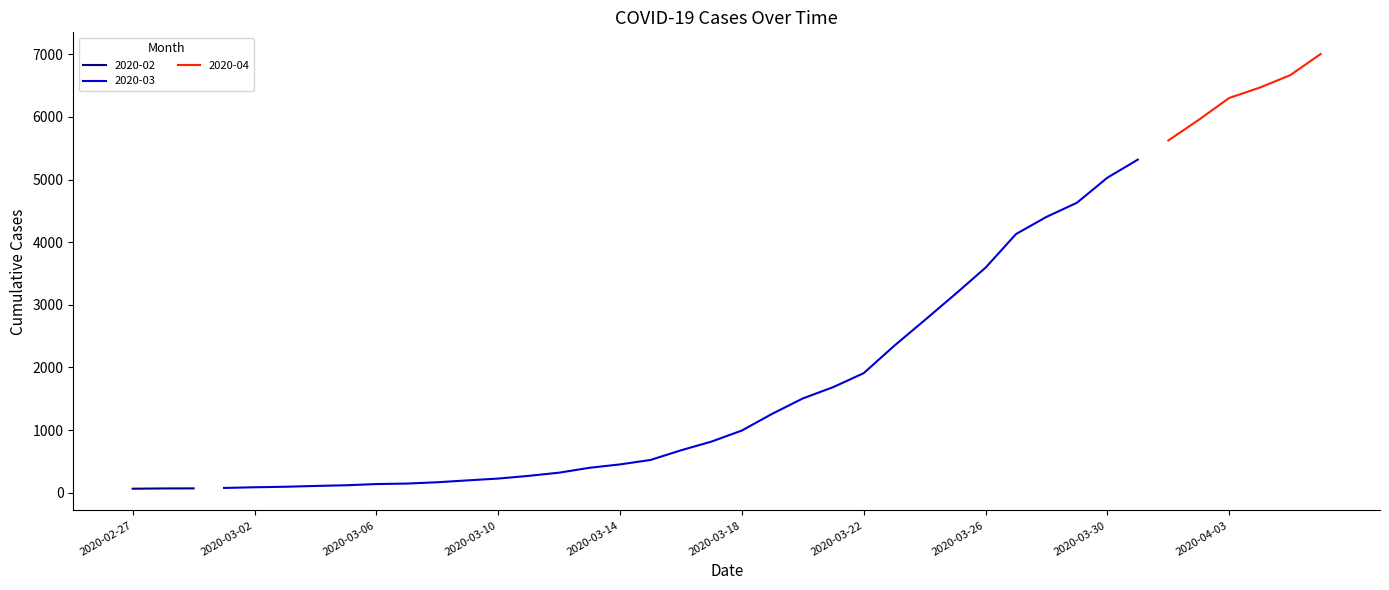

Does the chart display data point markers on the line(s)?

No